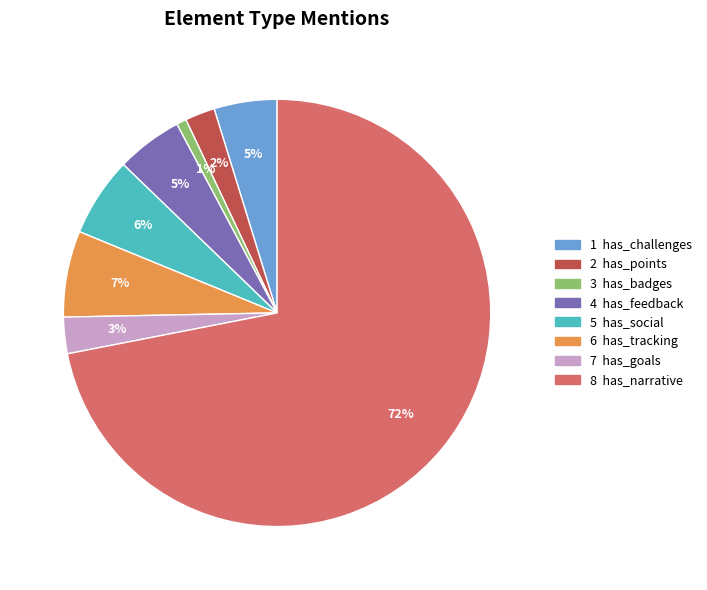

How many slices are in this pie chart?

8